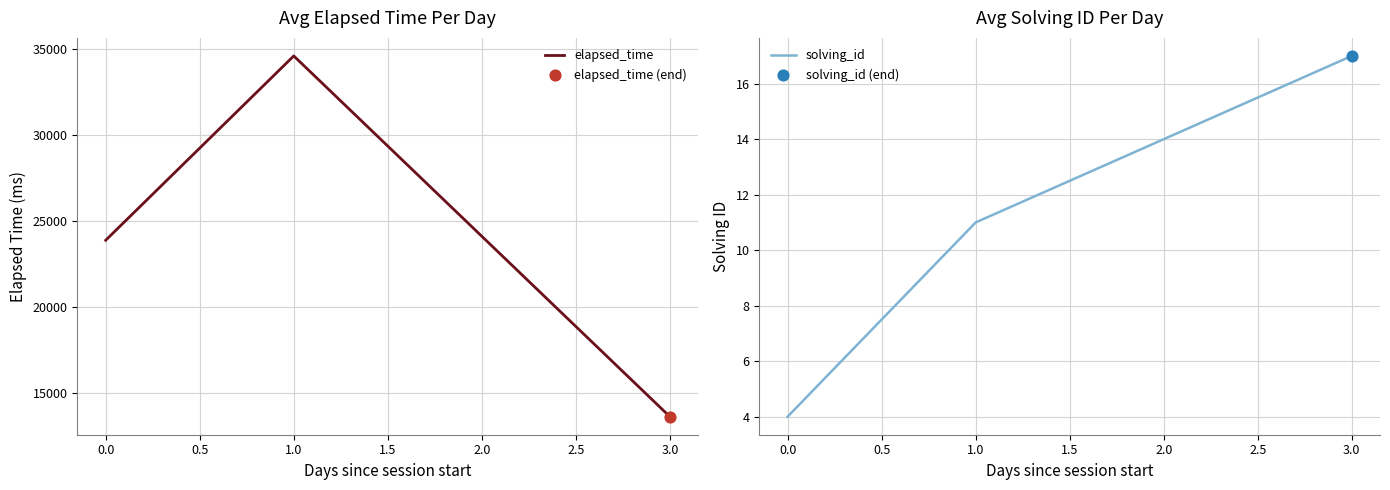

The value of elapsed_time at 3.0 is 5765.3. True or false?

False